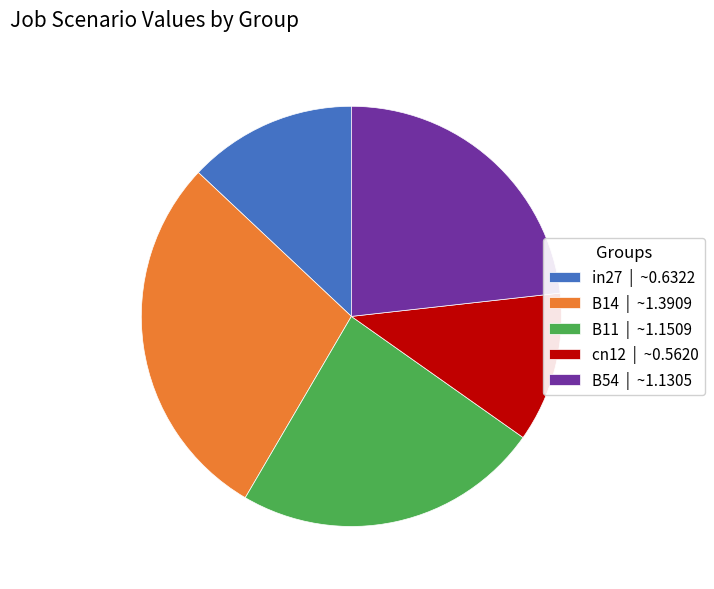

Which category has the smallest portion of the pie?

cn12